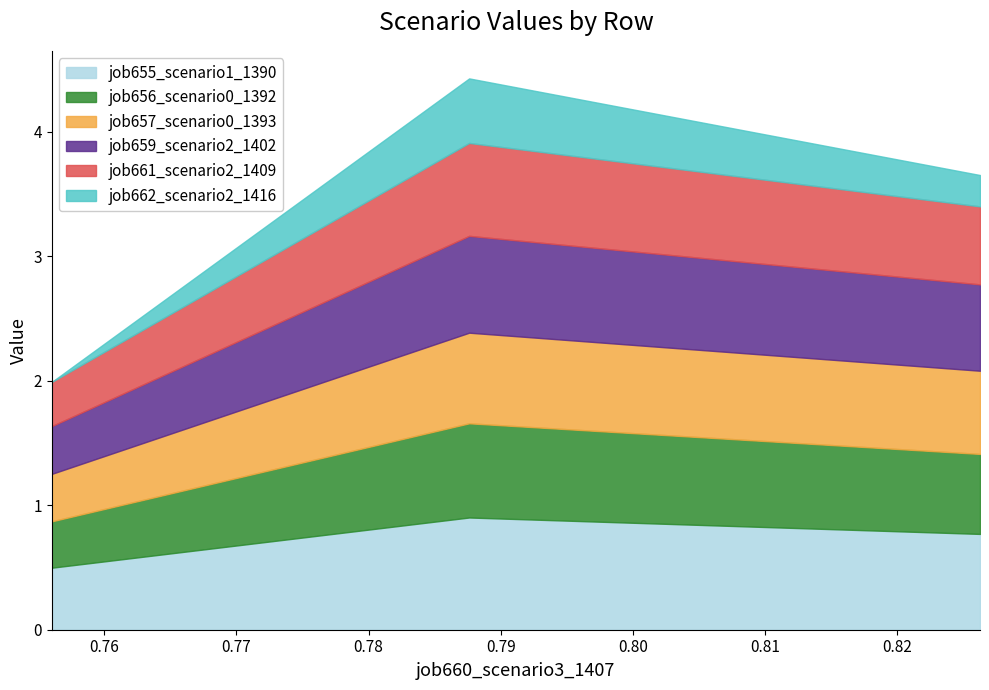

Which series has the largest total across all categories?

job655_scenario1_1390